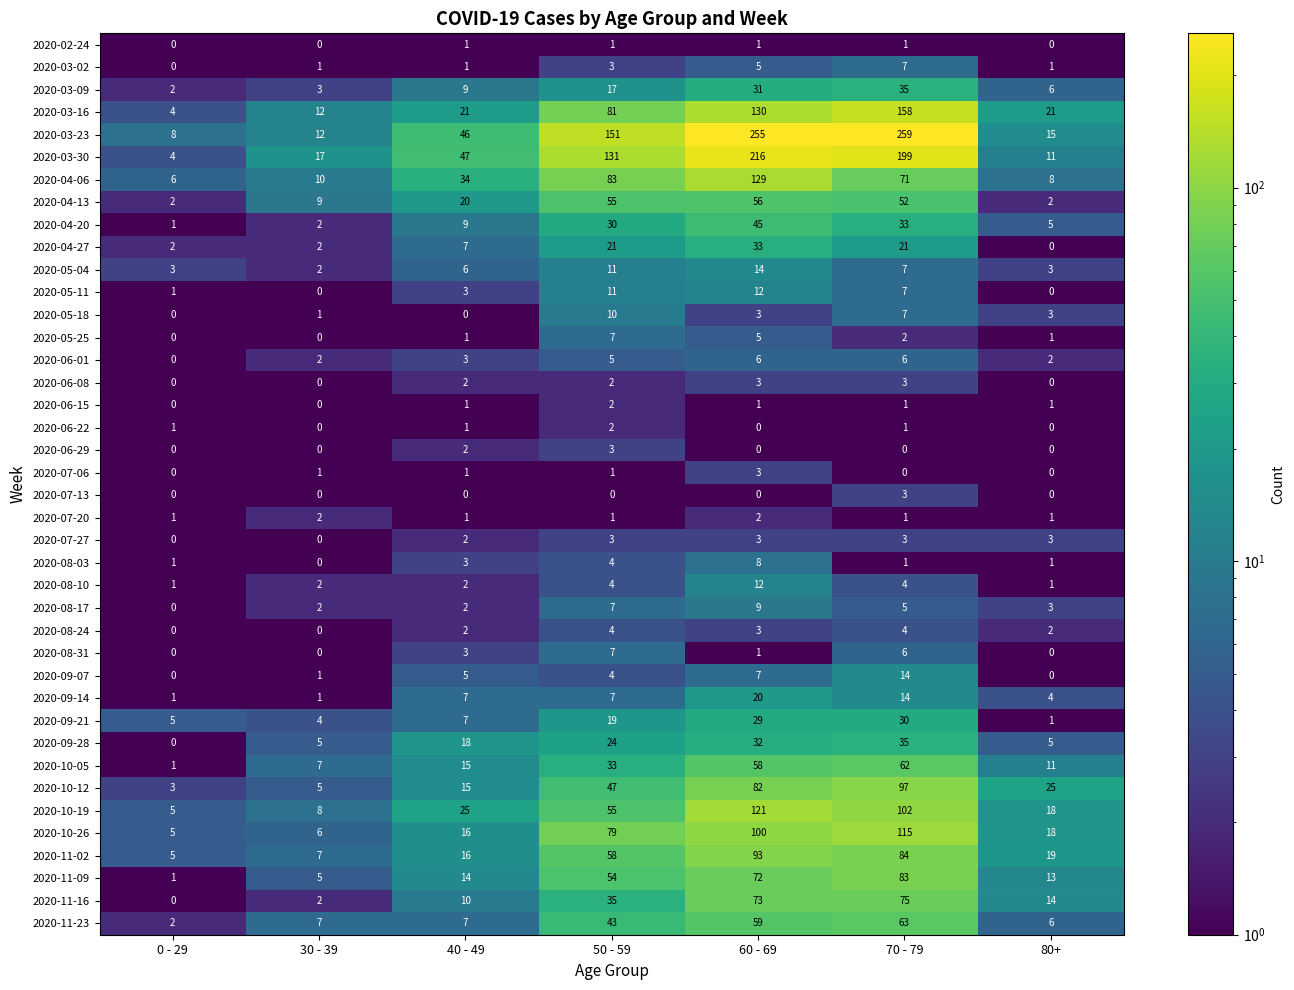

Which category has the highest value in the 2020-11-02 series?

60 - 69